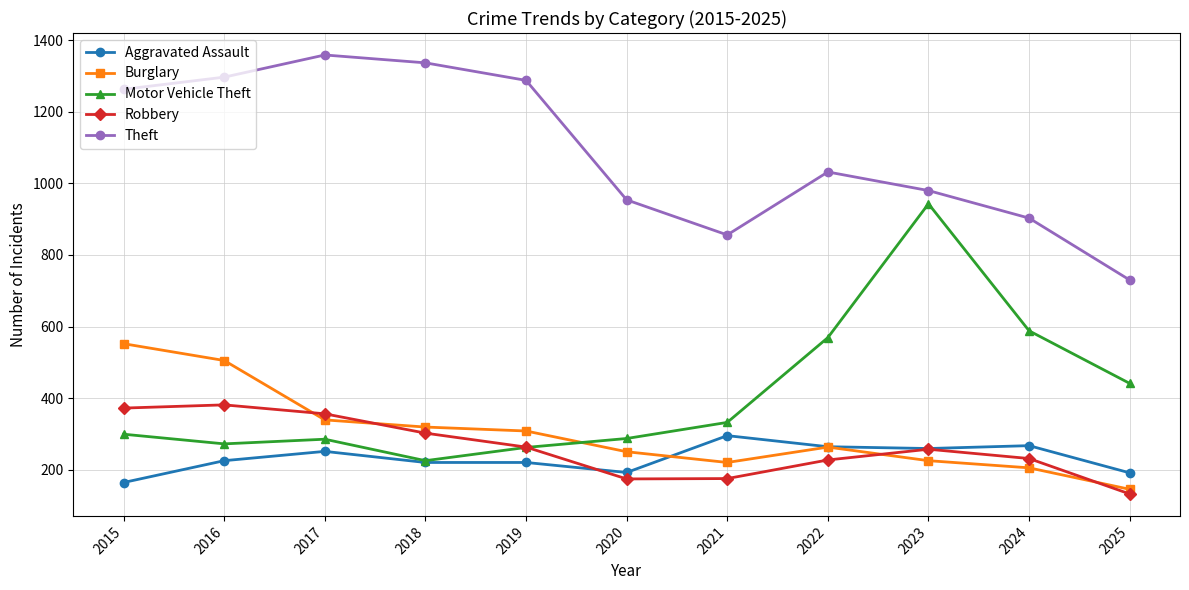

Rank the series by their maximum value, from highest to lowest.

Theft, Motor Vehicle Theft, Burglary, Robbery, Aggravated Assault